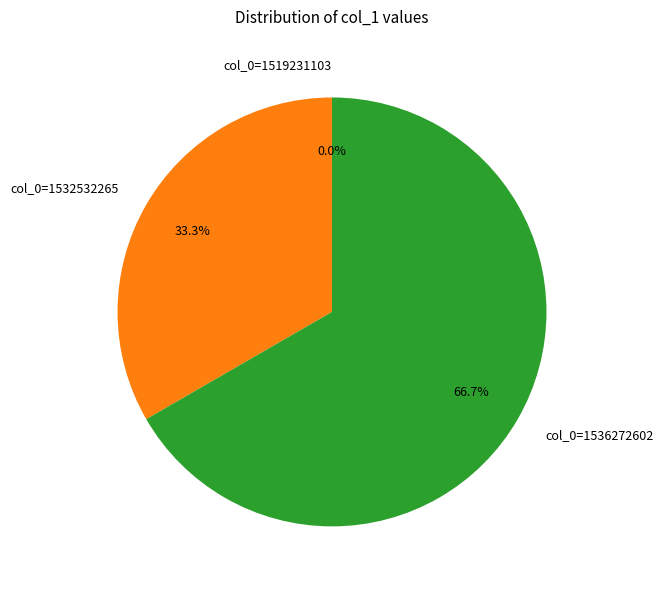

To the nearest percent, what is the average slice percentage?

33%